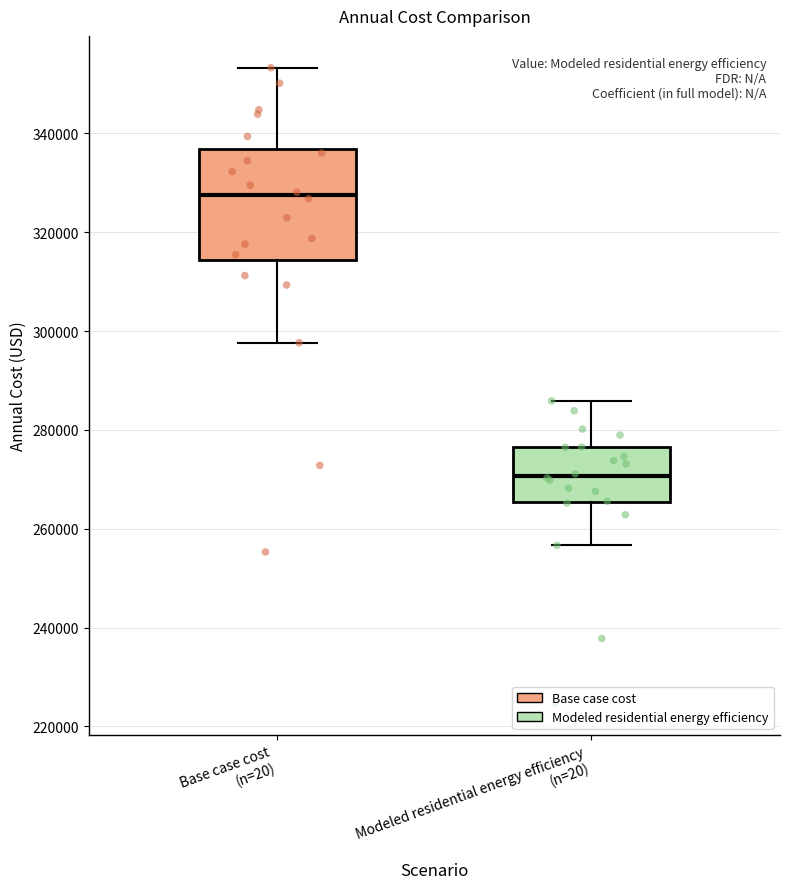

Which box is the tallest, from its lower edge to its upper edge?

Base case cost (n=20)